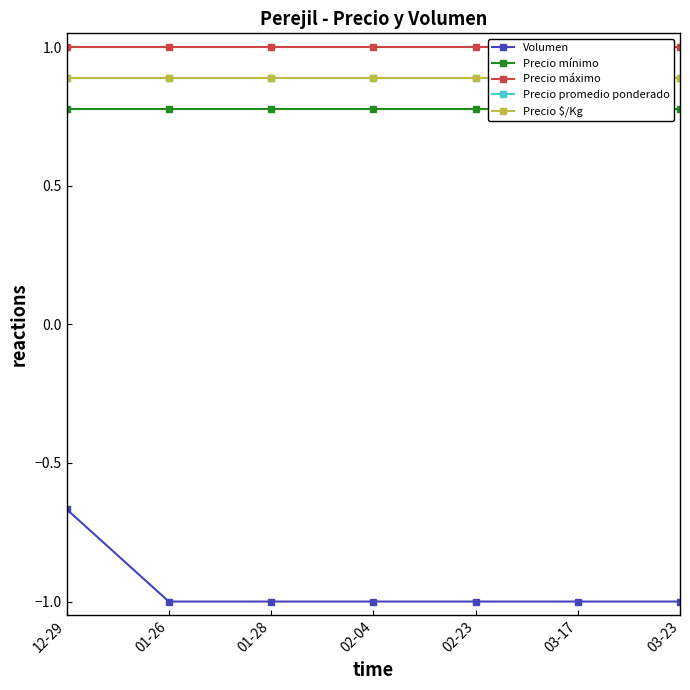

True or false: Precio promedio ponderado and Precio máximo intersect in this chart.

False